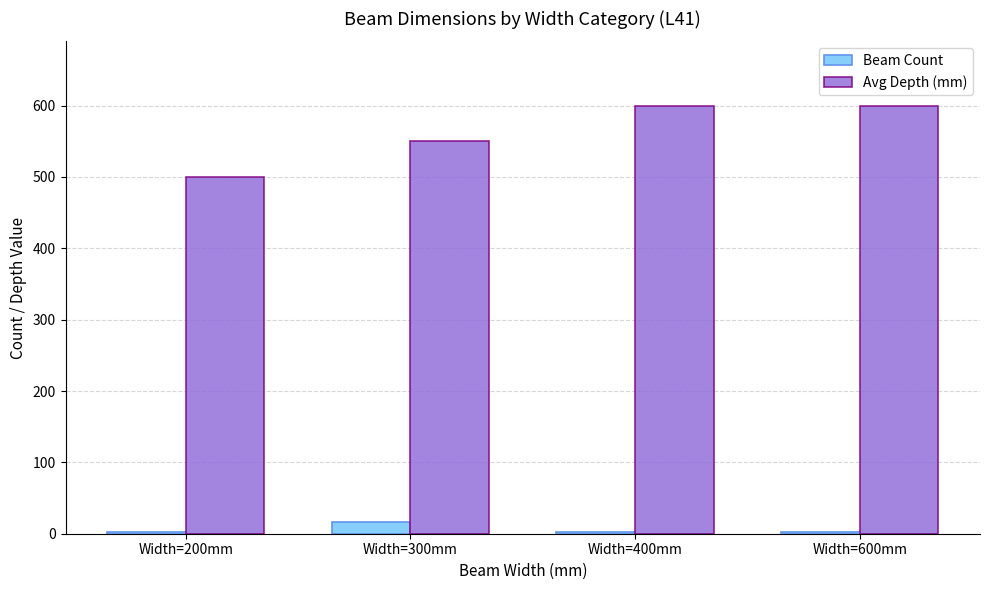

How many Avg Depth (mm) values are between 550 and 600?

3